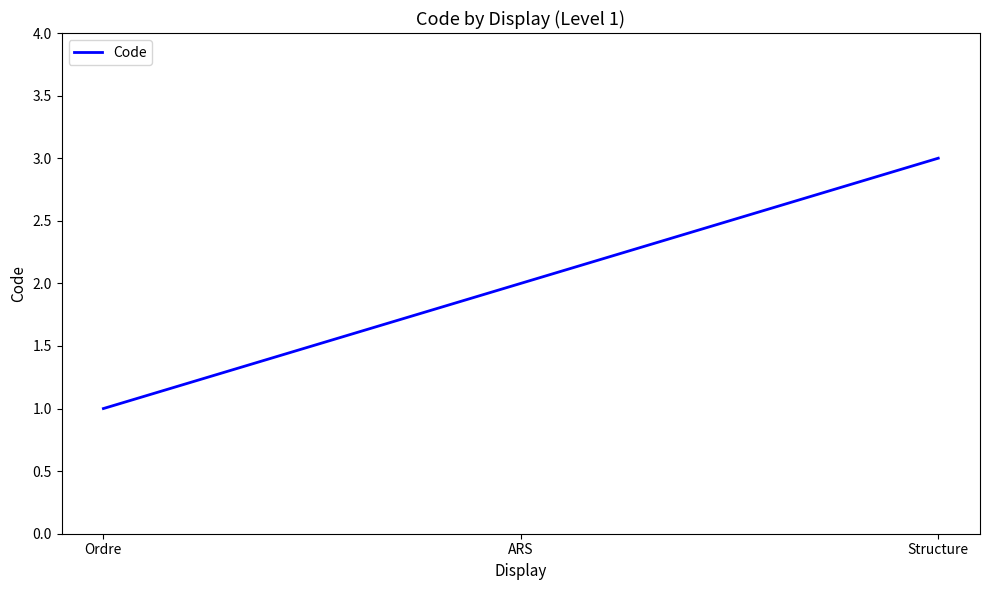

The chart shows a value of 2 at ARS. True or false?

True